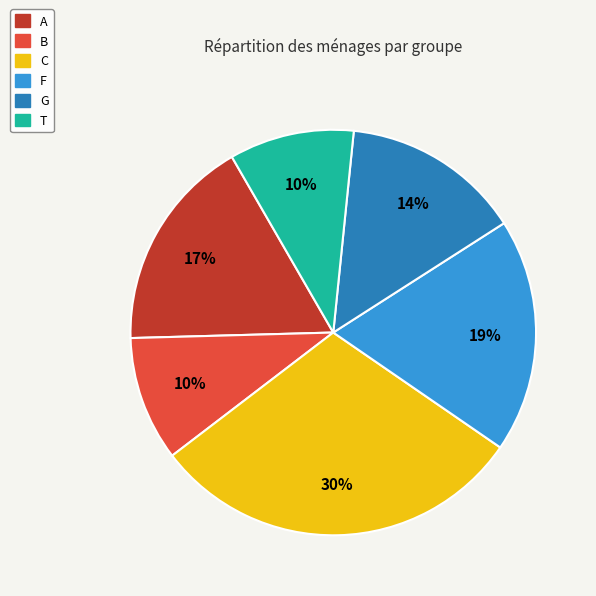

Is it true that G is 27% of the pie?

False